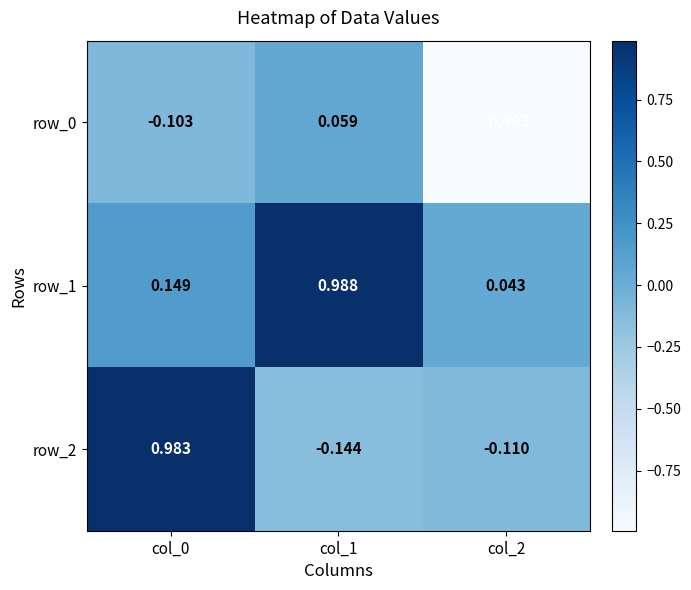

True or false: row_0 has a value of -1.4 at col_2.

False